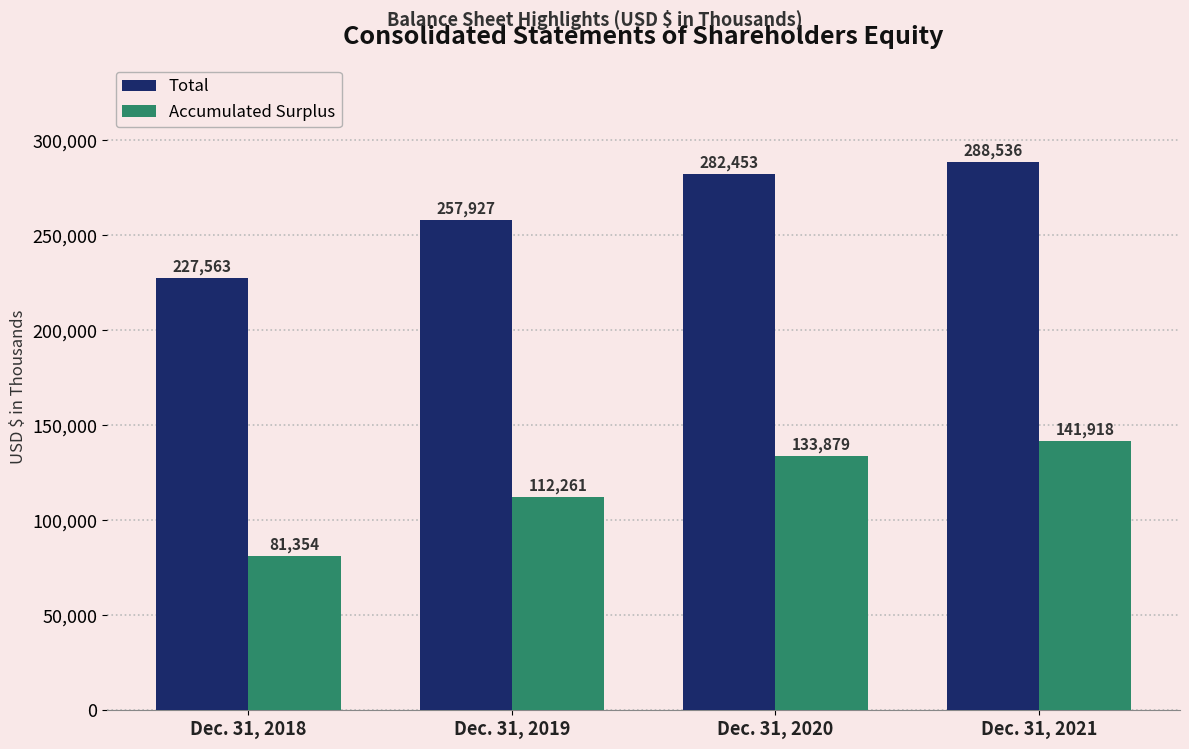

How many data points in Total are less than 282453?

2